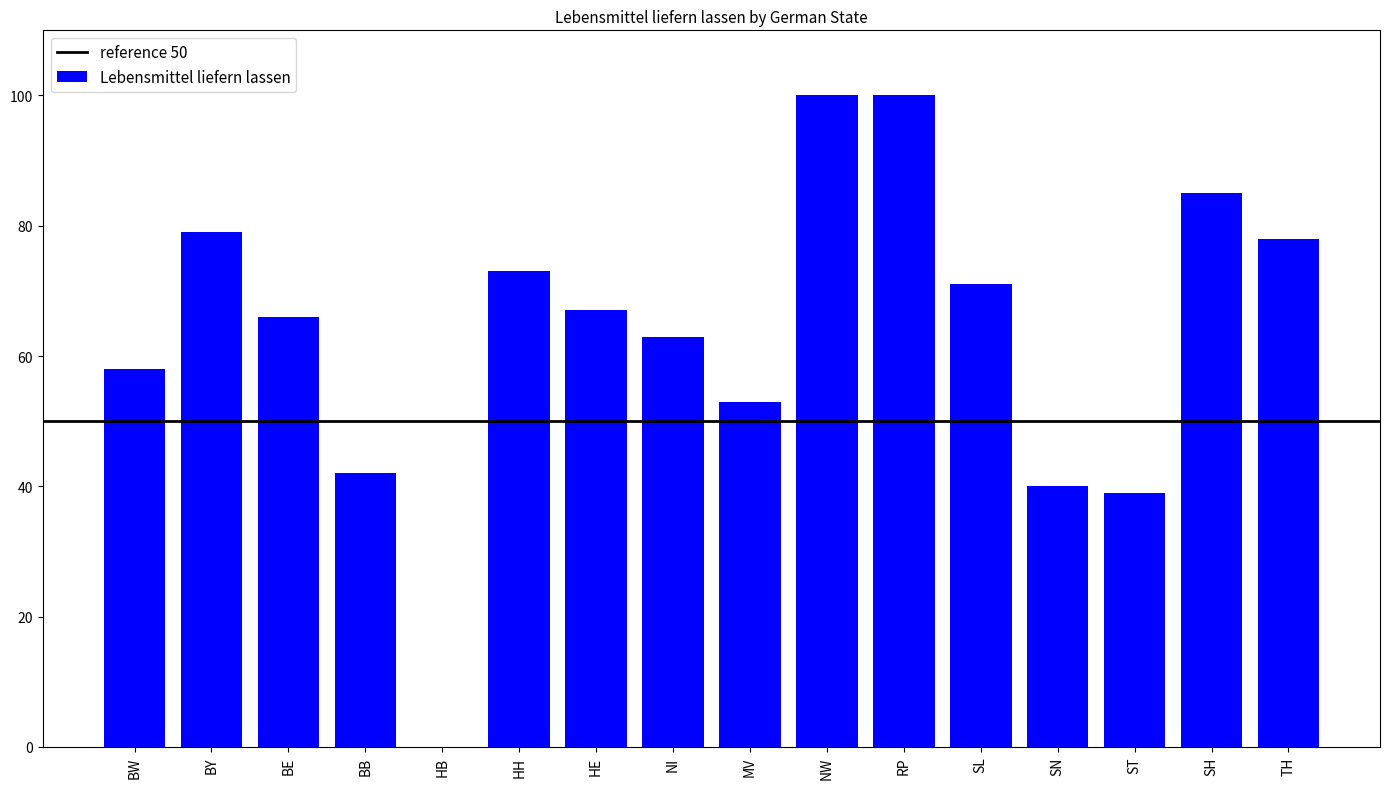

How many values are above zero?

15